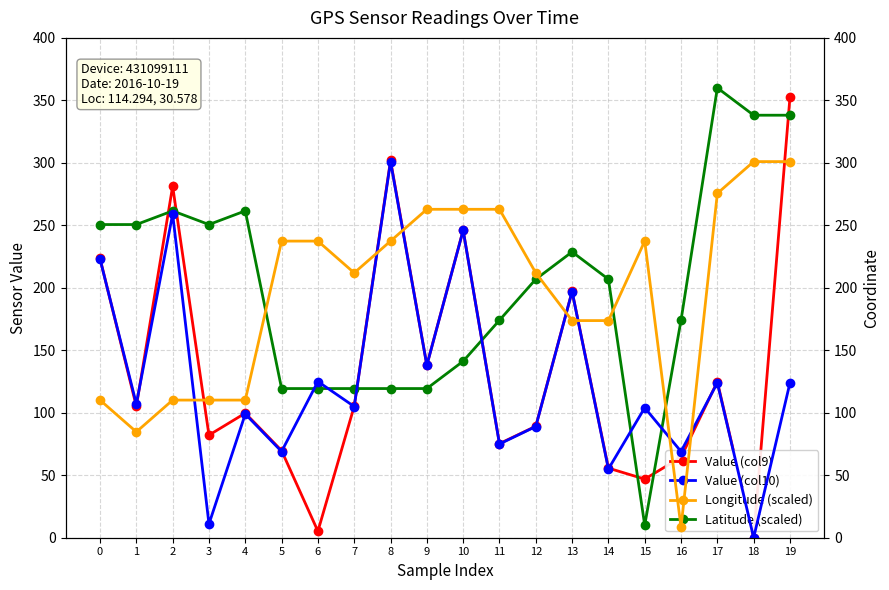

Which series has the largest total across all categories?

Latitude (scaled)